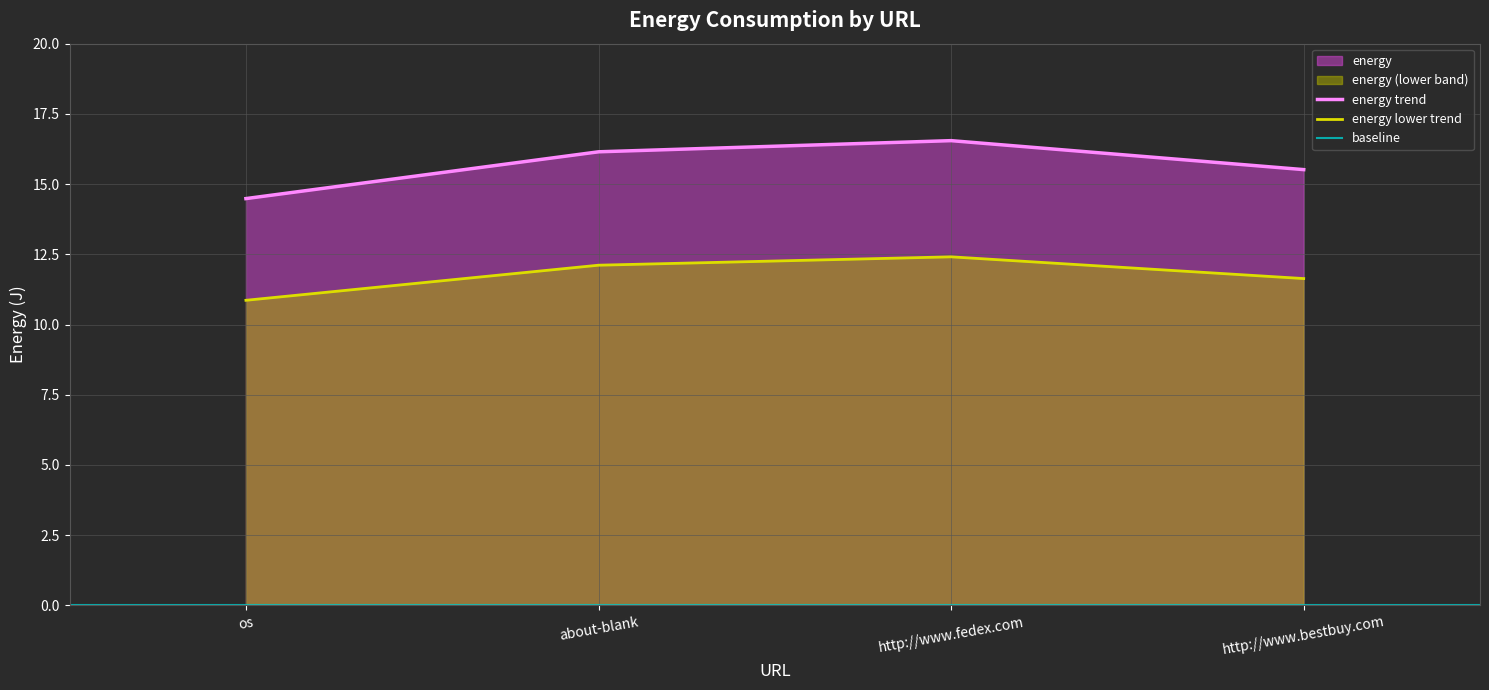

At which label is the value closest to 15?

http://www.bestbuy.com